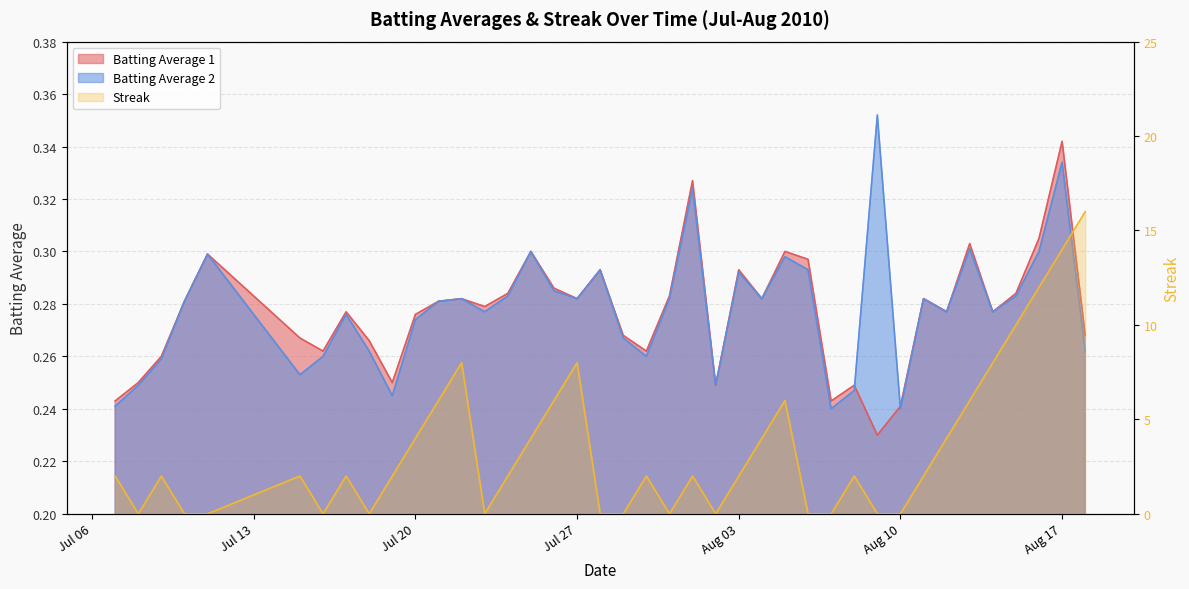

Is it true that Batting Average 2 equals 0.2 at Aug 17?

False